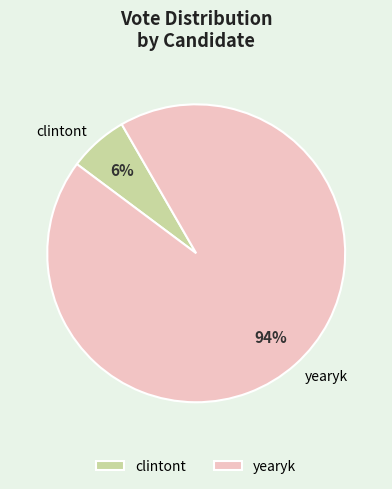

Which slice is the largest?

yearyk